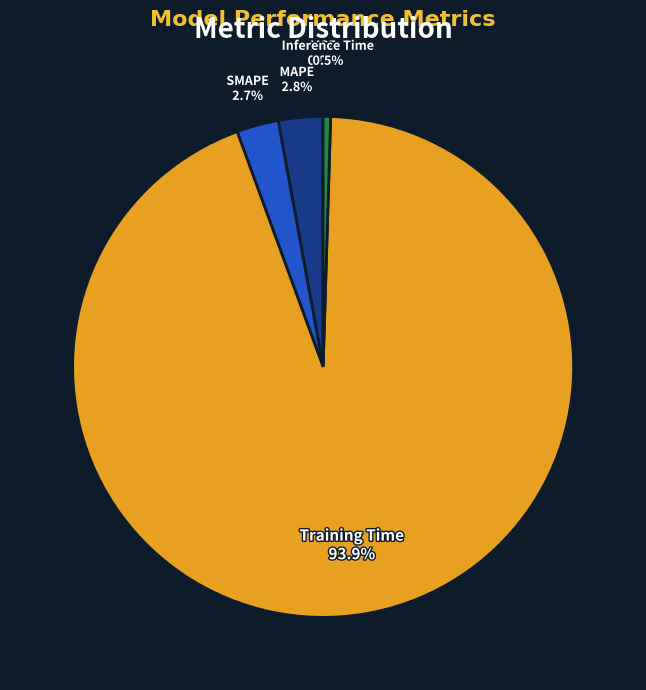

What percentage do MAPE and Inference Time together represent?

3.3%